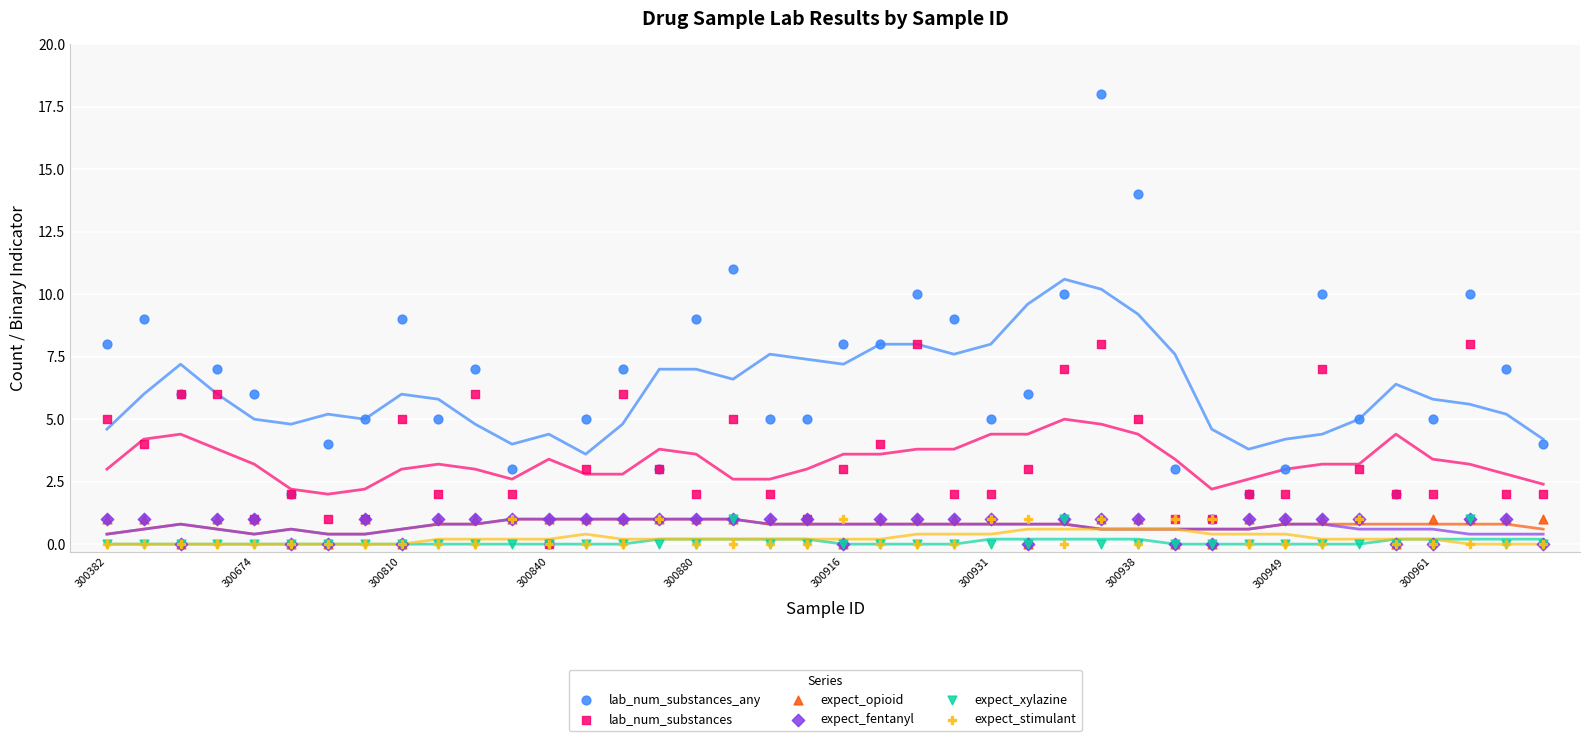

What are all the series names shown in the legend?

lab_num_substances_any, lab_num_substances, expect_opioid, expect_fentanyl, expect_xylazine, expect_stimulant